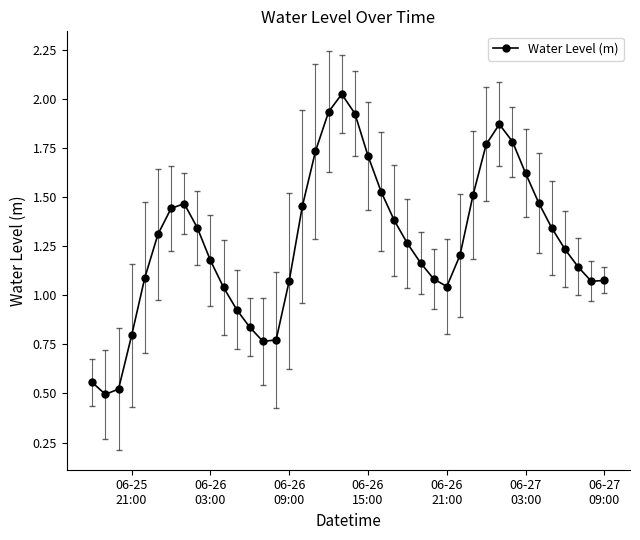

What is the sum of all values?

51.0